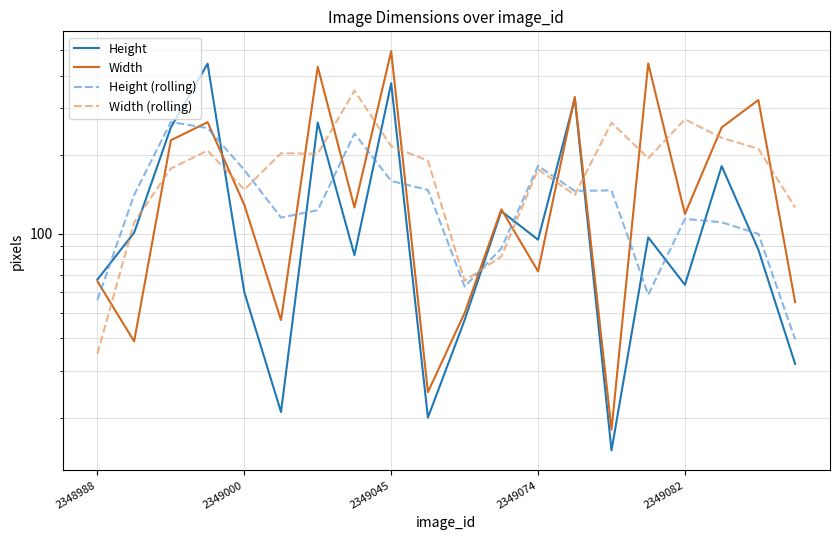

The Height (rolling) series shows 17.4 at 10. True or false?

False